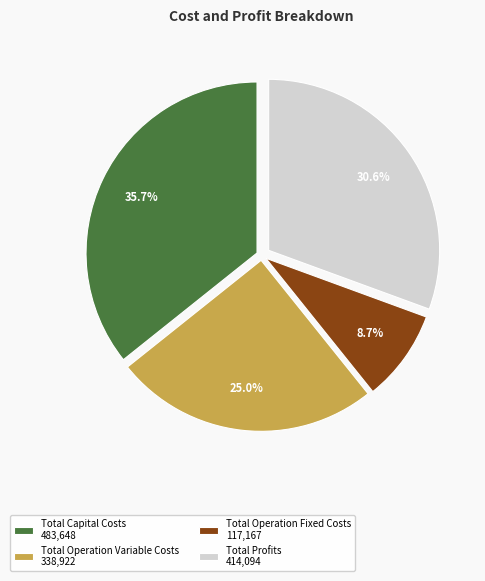

Is it true that Total Capital Costs is 36% of the pie?

True